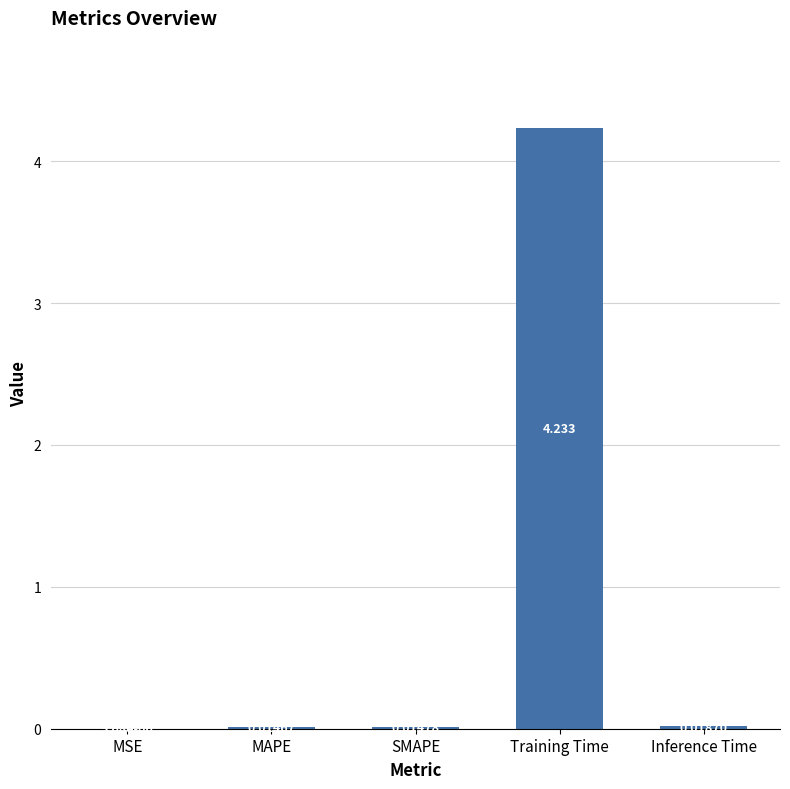

Where is the data nearest to the value 2?

Inference Time